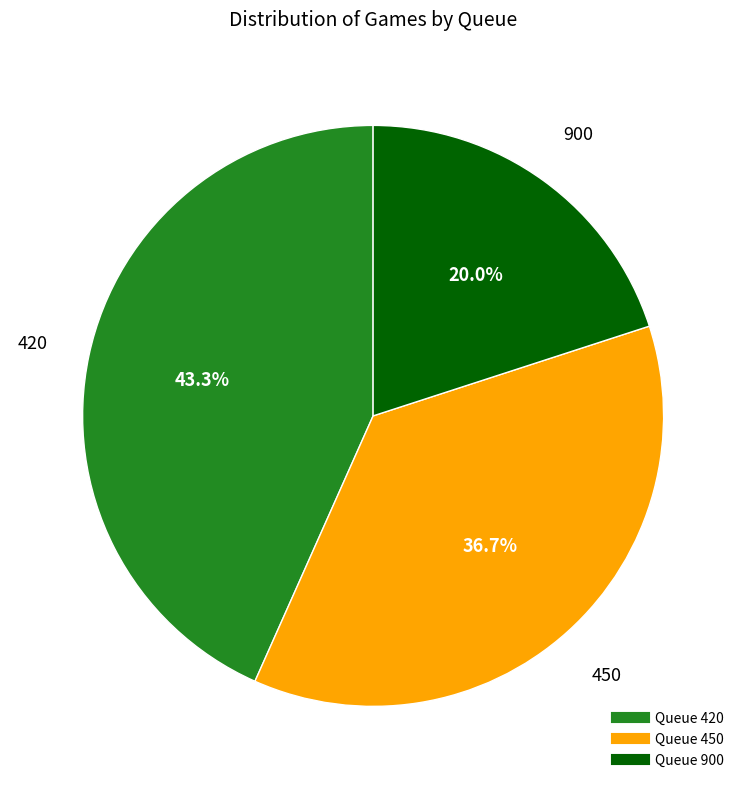

Does any single category account for the majority?

No